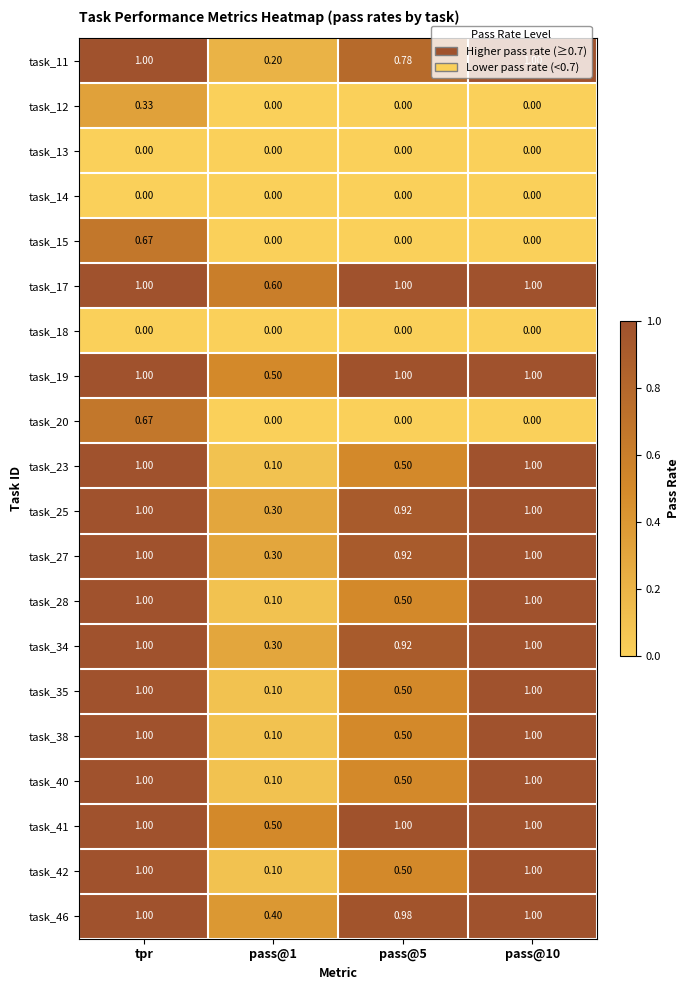

What is the total value across all series at pass@10?

14.0